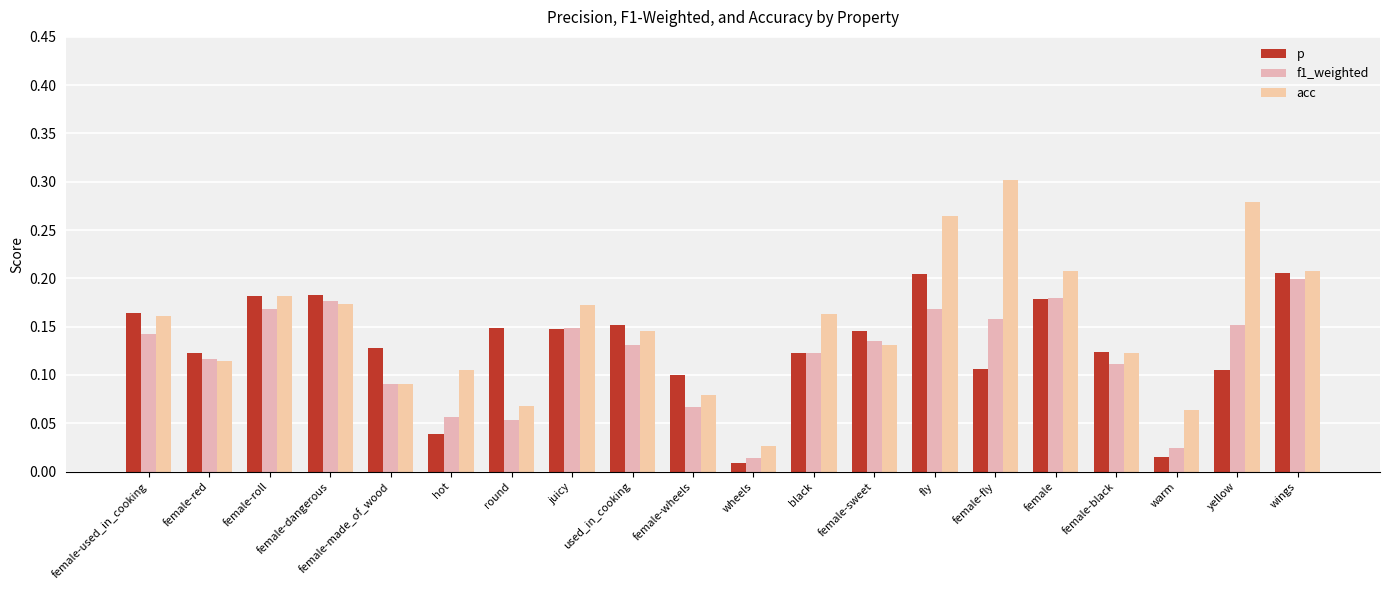

Which series has the largest range (max minus min)?

acc